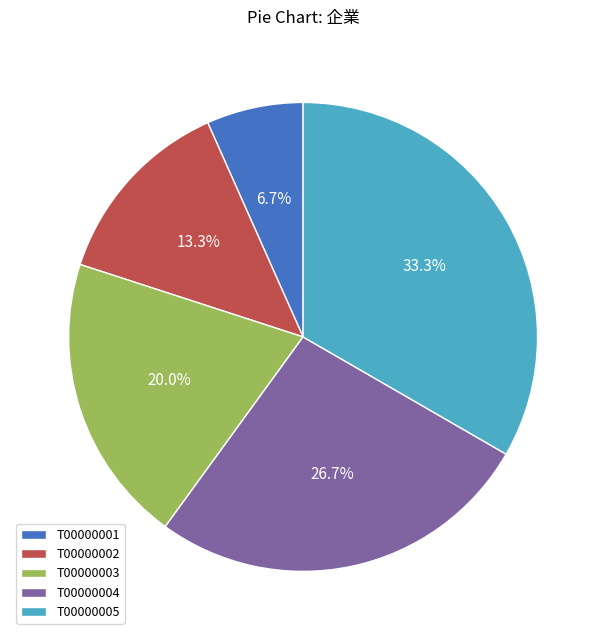

To the nearest percent, what percentage of the pie is T00000002?

13%